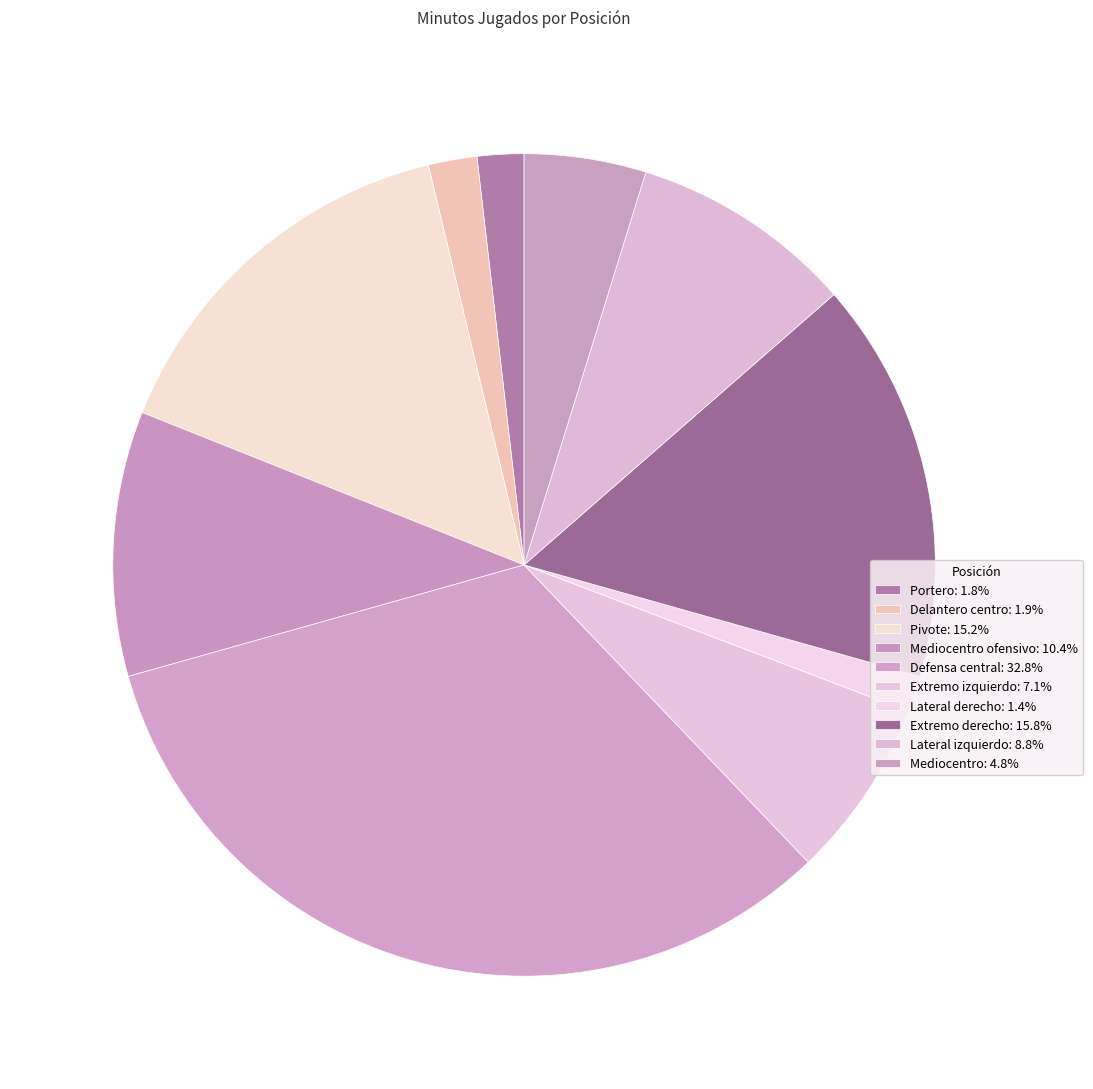

Count the number of slices in the pie.

10